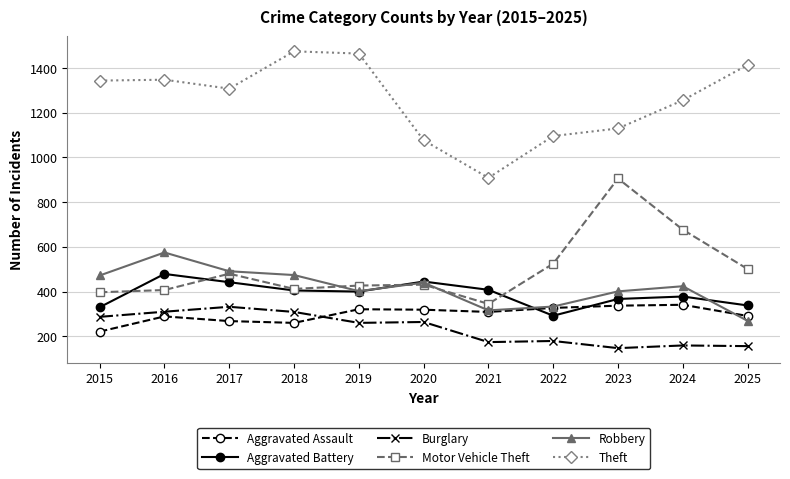

What is the spread (max minus min) of values at 2016?

1059